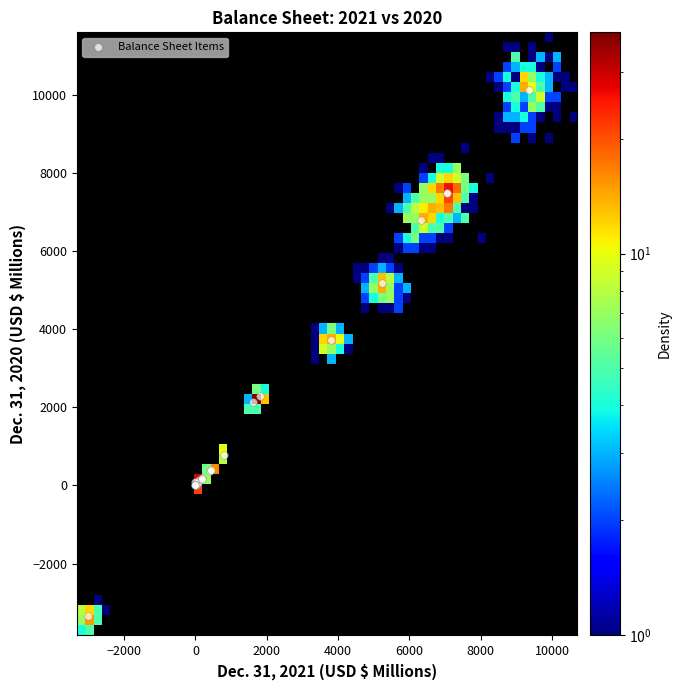

What Y value in the scatter plot is closest to 3393?

3711.6